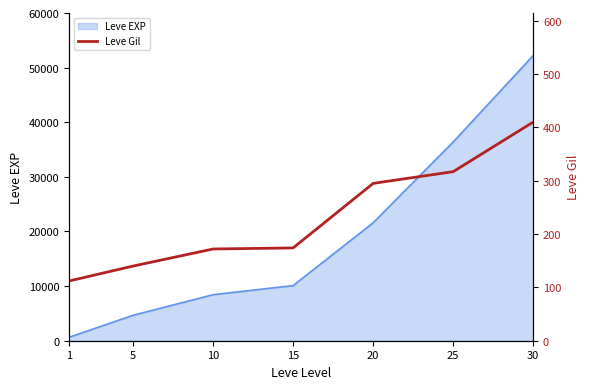

The value at 5 is 245. True or false?

False